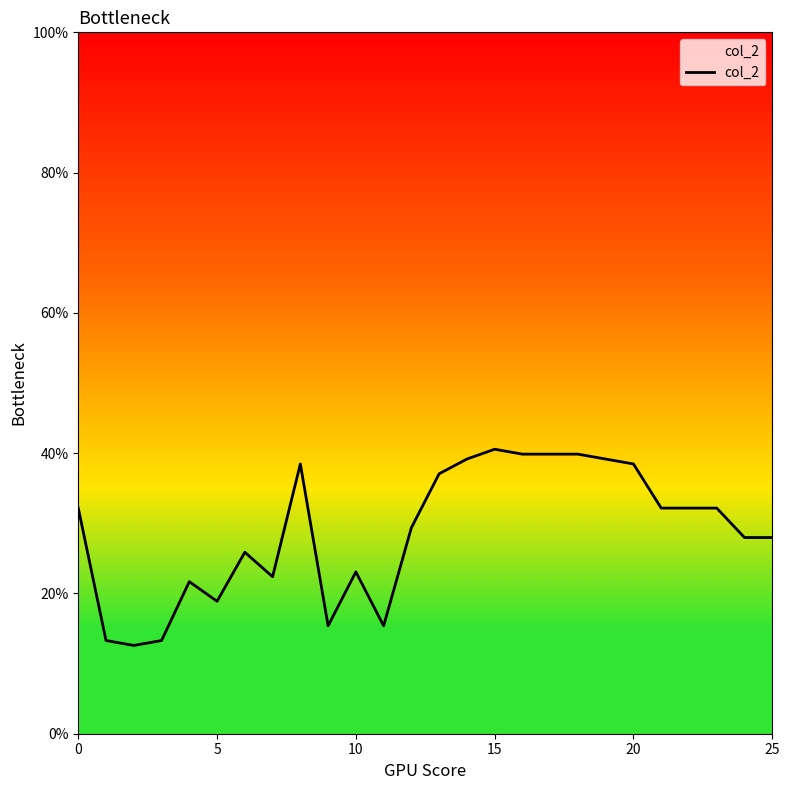

True or false: the data has more than 2 interior local peaks.

True